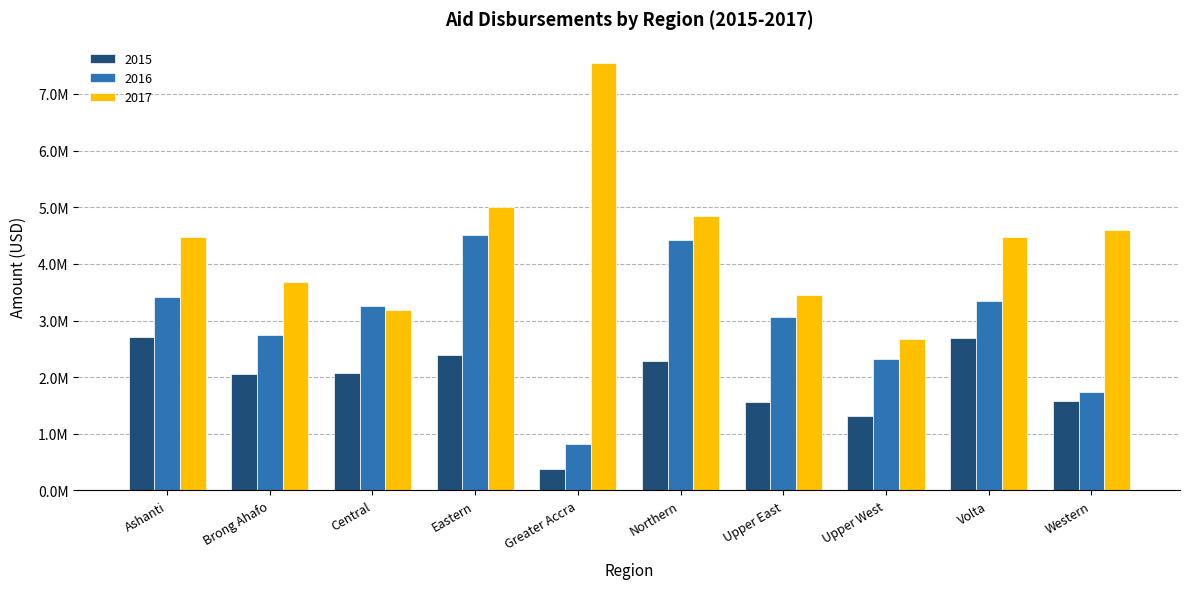

What are all the series names shown in the legend?

2015, 2016, 2017